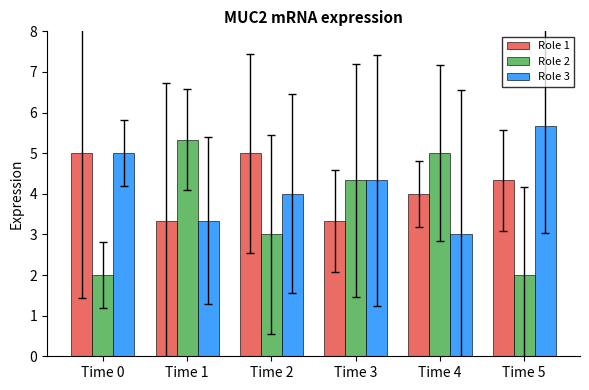

What is the difference between the maximum and minimum values in the Role 3 series?

2.7